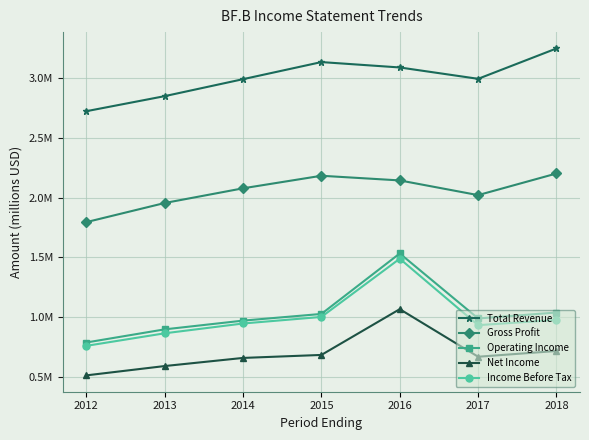

The Net Income series shows 0.7 at 2015. True or false?

True